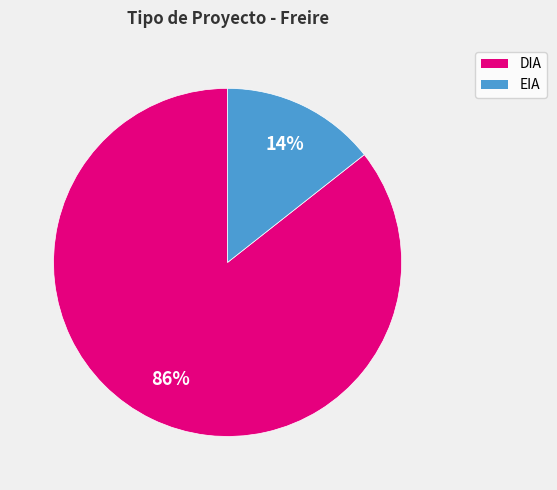

Combined, do EIA and DIA account for over 50%?

Yes